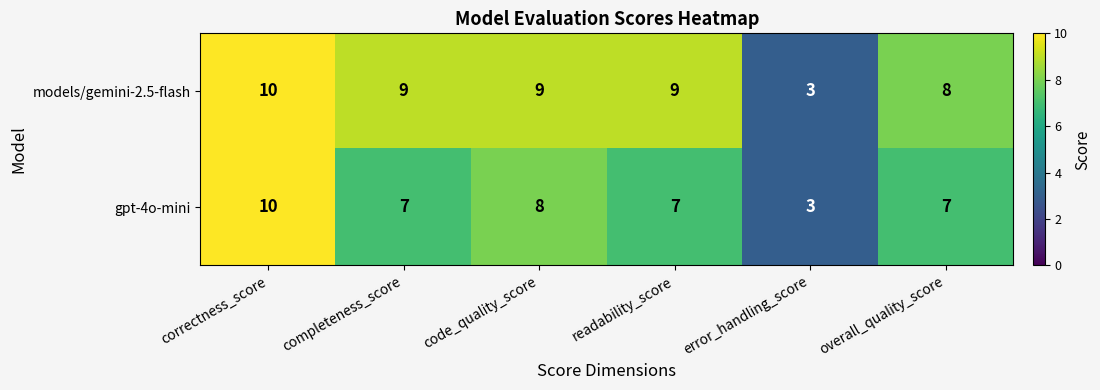

At how many categories does at least one series exceed 7?

5